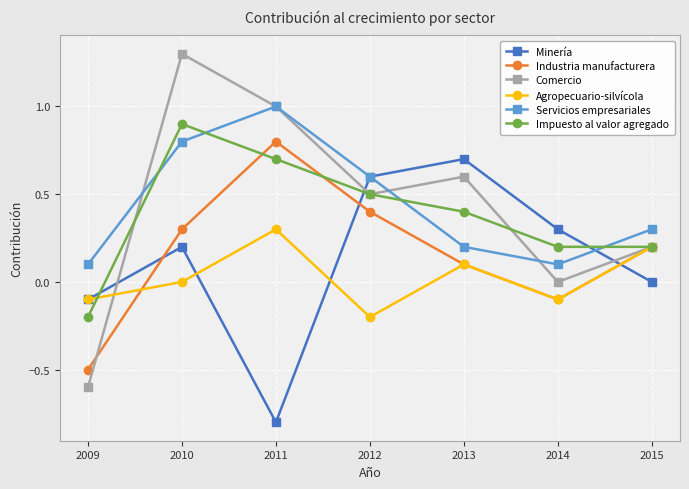

Reading left to right, what are all the values shown in this chart?

Minería: 2009=-0.1	2010=0.2	2011=-0.8	2012=0.6	2013=0.7	2014=0.3	2015=0.0
Industria manufacturera: 2009=-0.5	2010=0.3	2011=0.8	2012=0.4	2013=0.1	2014=-0.1	2015=0.2
Comercio: 2009=-0.6	2010=1.3	2011=1.0	2012=0.5	2013=0.6	2014=0.0	2015=0.2
Agropecuario-silvícola: 2009=-0.1	2010=0.0	2011=0.3	2012=-0.2	2013=0.1	2014=-0.1	2015=0.2
Servicios empresariales: 2009=0.1	2010=0.8	2011=1.0	2012=0.6	2013=0.2	2014=0.1	2015=0.3
Impuesto al valor agregado: 2009=-0.2	2010=0.9	2011=0.7	2012=0.5	2013=0.4	2014=0.2	2015=0.2